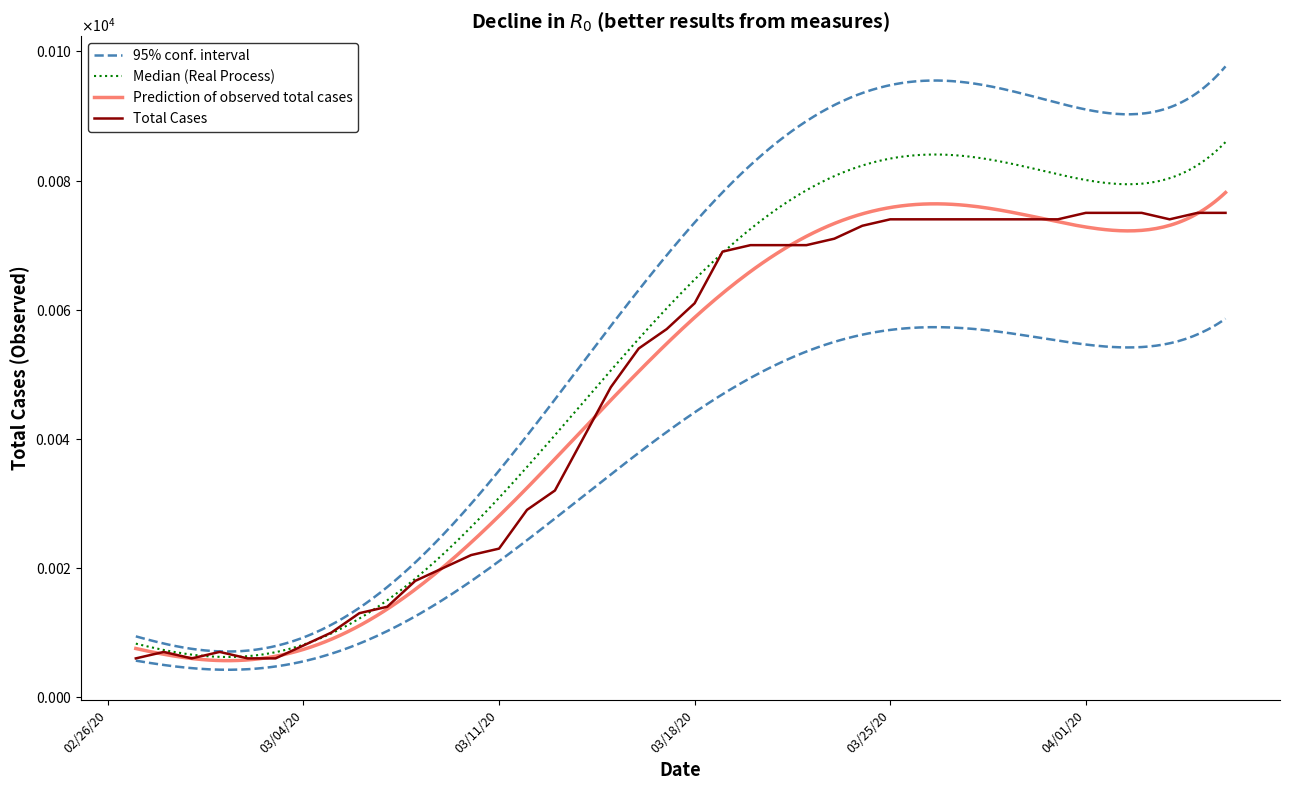

What is the maximum value shown in the chart?

75